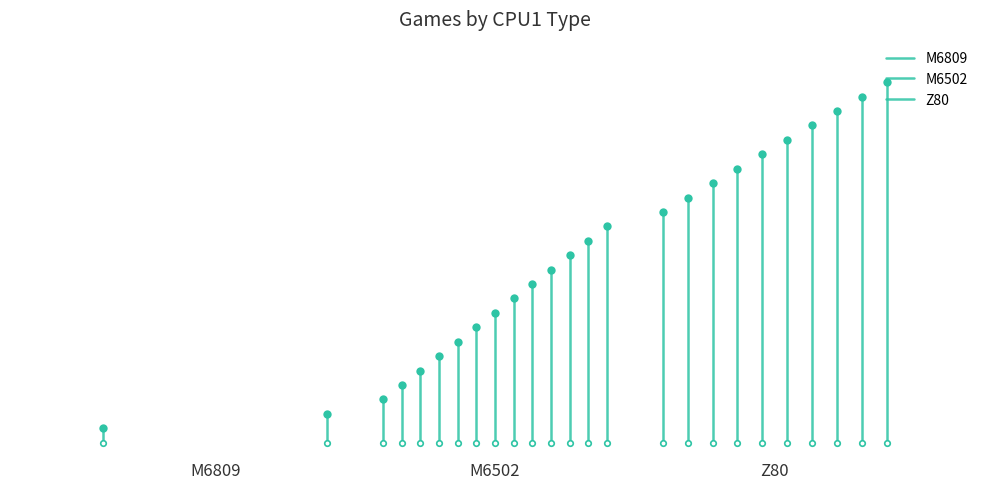

What is the difference between the M6502 values at M6502 and M6809?

3